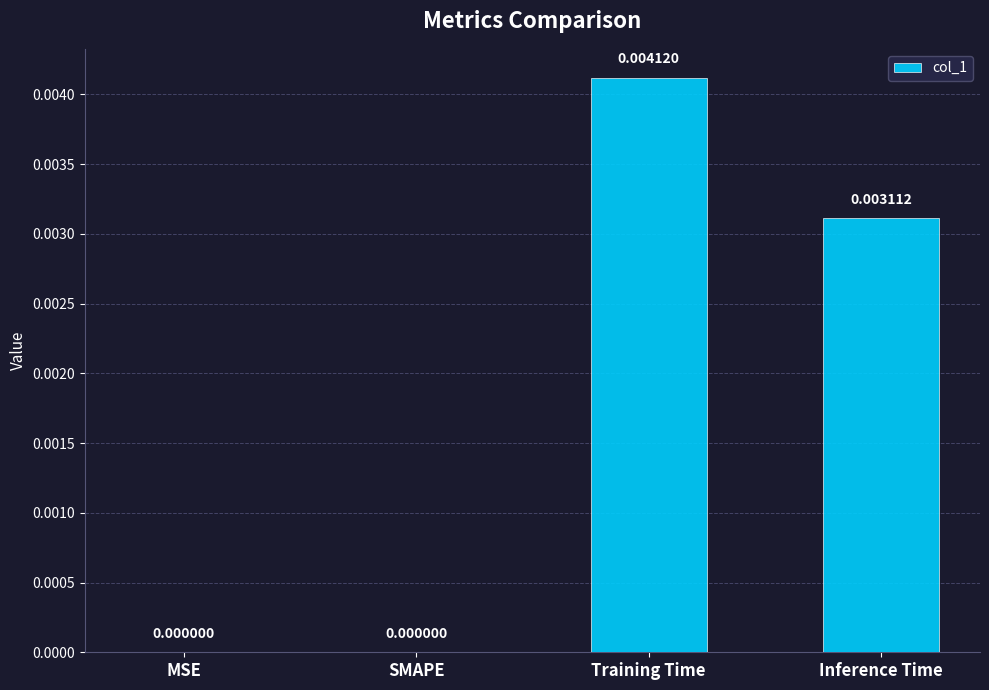

Which has a higher value, MSE or Training Time?

Training Time